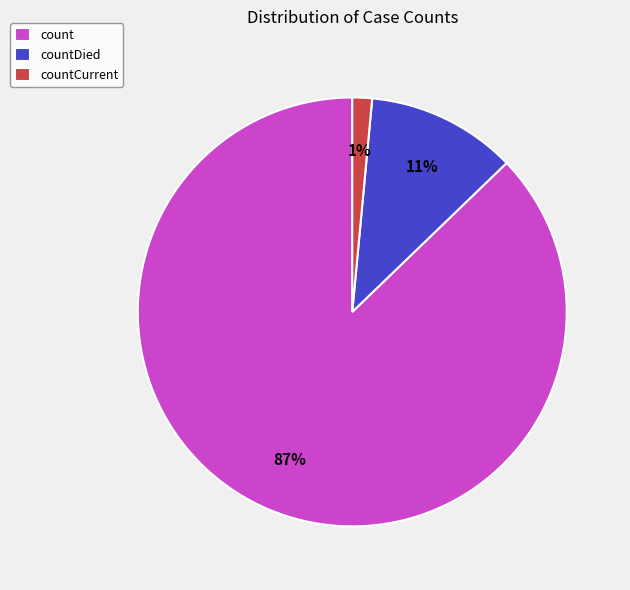

Rank the categories by value from highest to lowest.

count, countDied, countCurrent